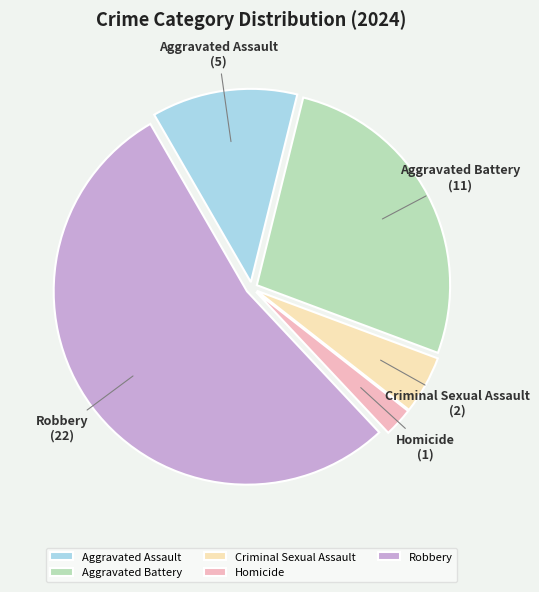

How many slices are in this pie chart?

5